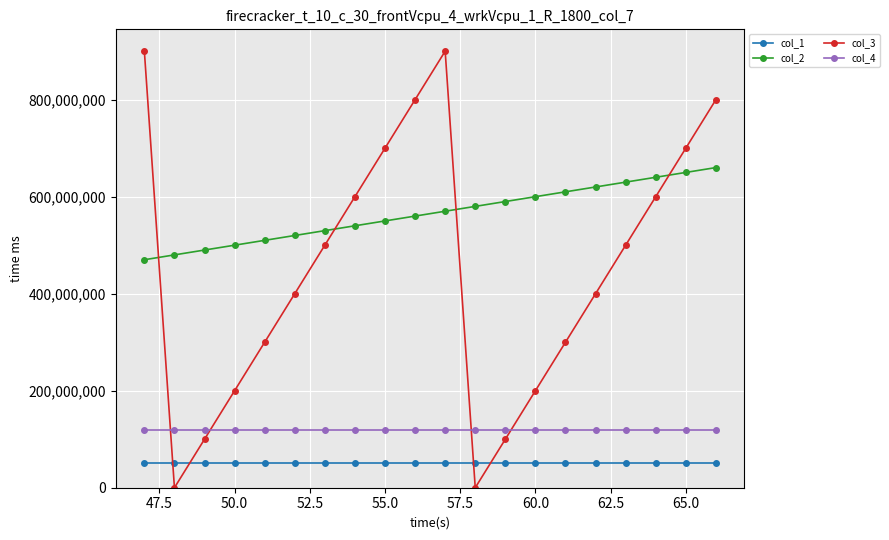

Which series ends up on top after the final intersection of col_3 and col_2?

col_3